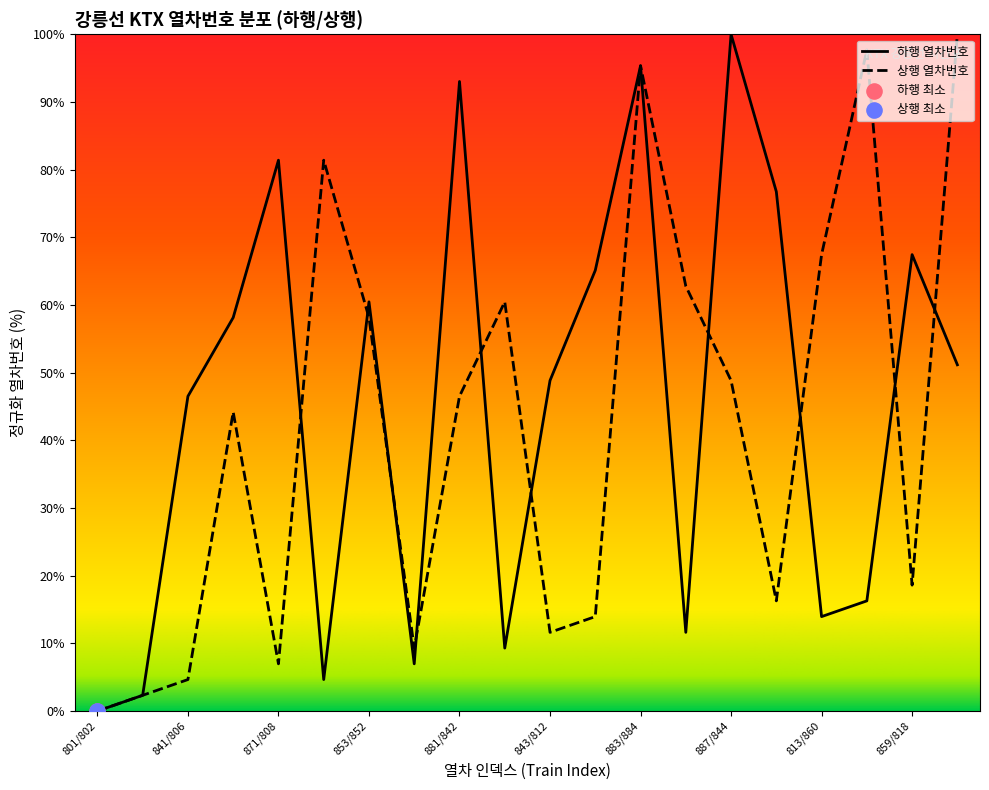

Which series contains the lowest Y value?

하행 열차번호